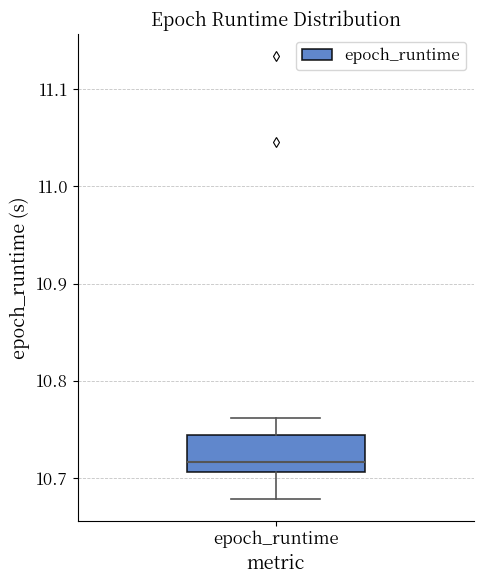

Read this box plot against the y-axis: the position of the median line, the range covered by the box, and the ends of both whiskers. The values are not printed on the chart, so give them approximately, as read against the axis.

median 10.72, box 10.71 to 10.74, whiskers 10.68 to 10.76